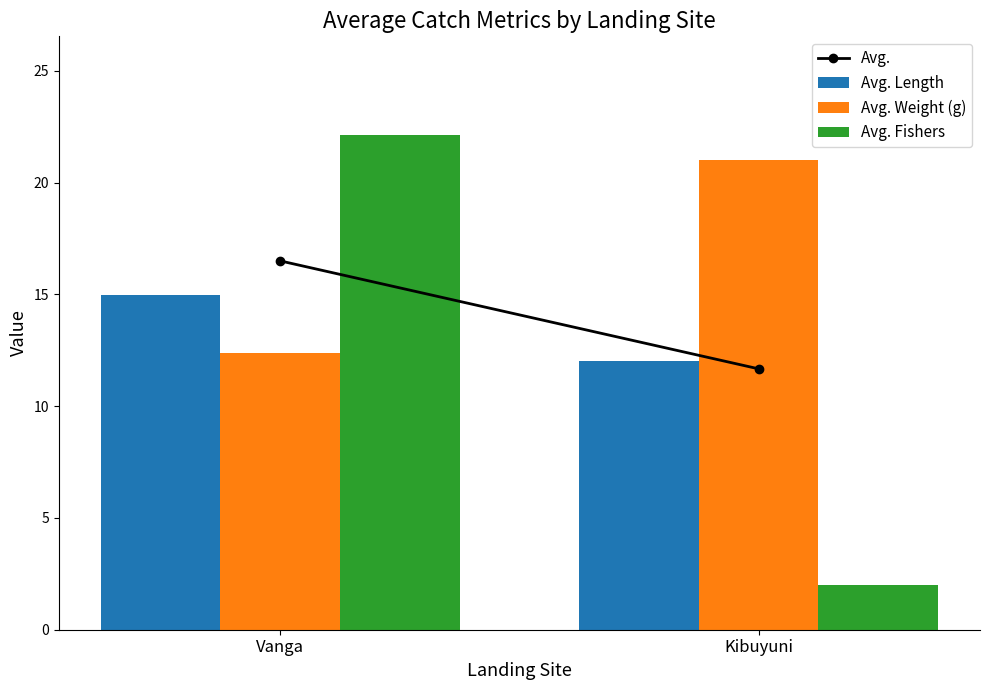

Reading left to right, list all the values displayed in this chart.

Avg. Length: 15.0	12.0
Avg. Weight (g): 12.4	21.0
Avg. Fishers: 22.1	2.0